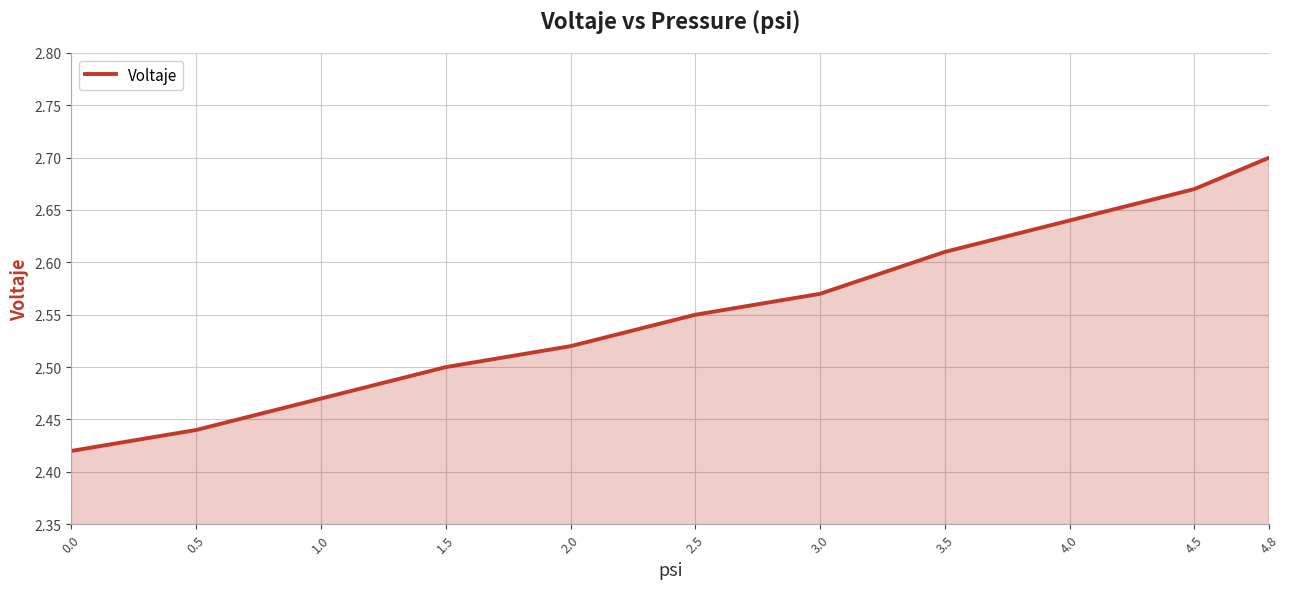

List the labels in order of value, largest first.

4.8, 4.5, 4.0, 3.5, 3.0, 2.5, 2.0, 1.5, 1.0, 0.5, 0.0